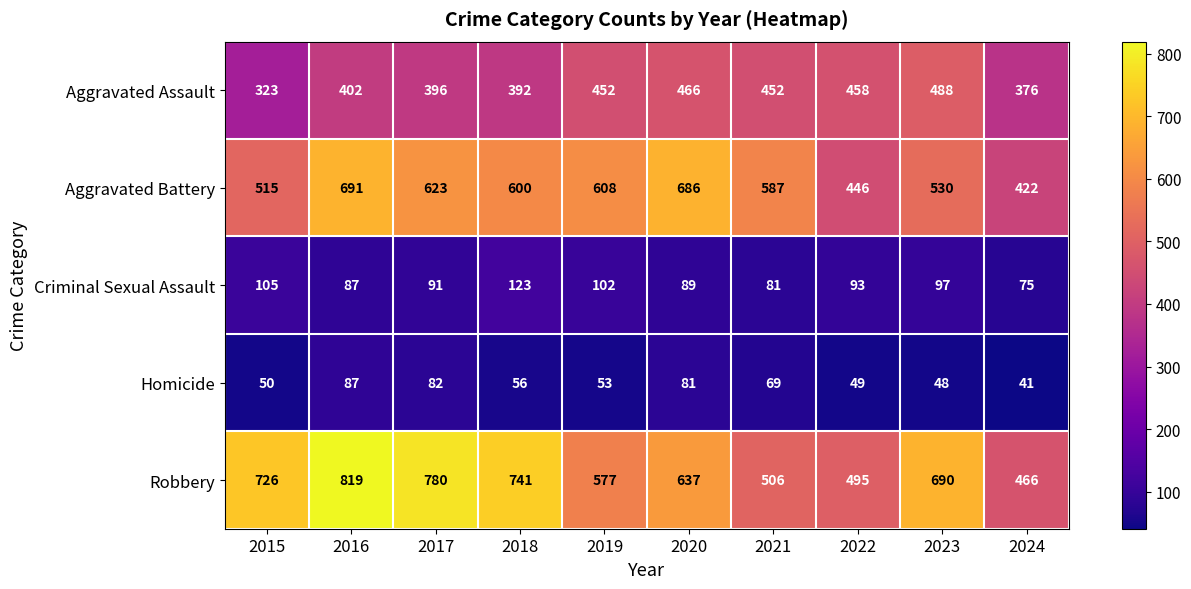

What is the maximum value for Homicide?

87